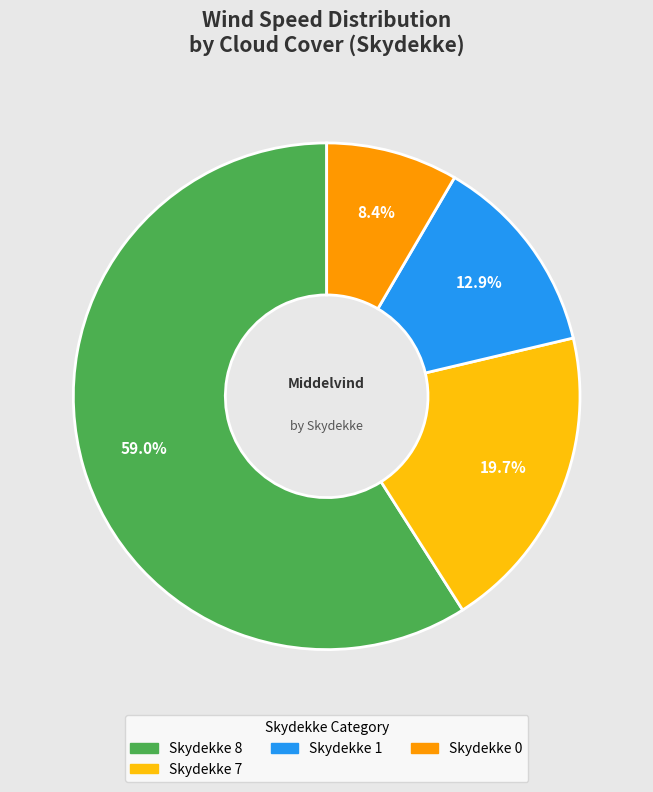

Does any single category account for the majority?

Yes